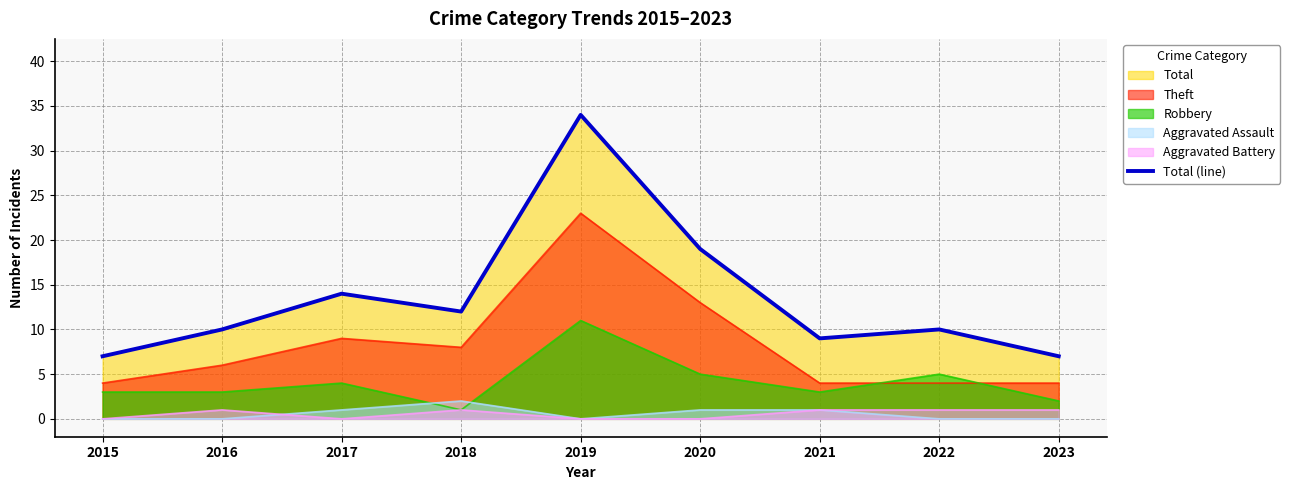

How many points are lower than both their immediate neighbors (excluding endpoints)?

2